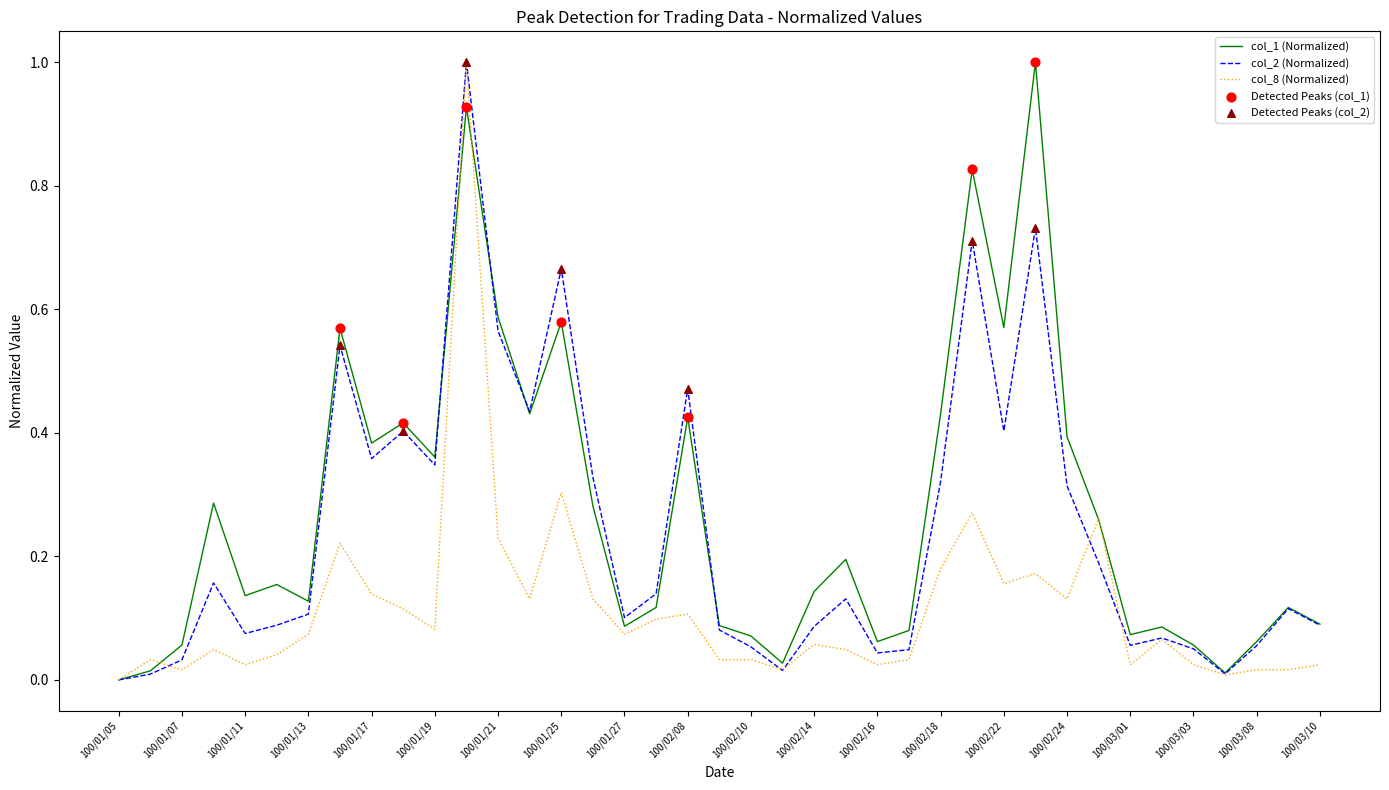

What is the highest value of the col_8 (Normalized) series?

1.0